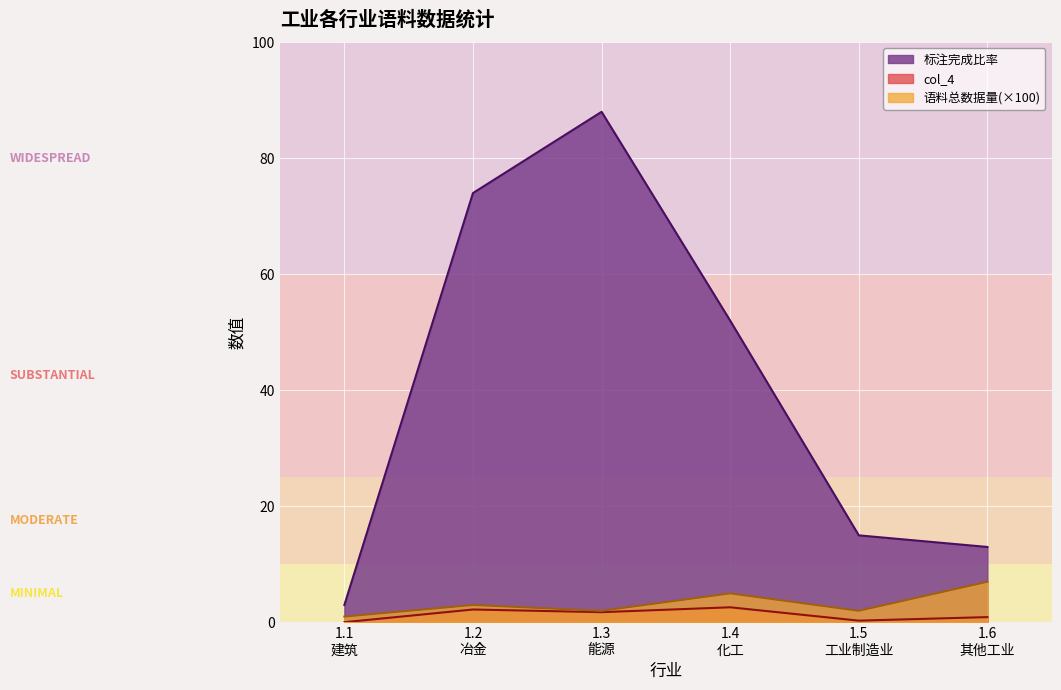

What is the difference between the maximum and second lowest values in the 标注完成比率 series?

75.0